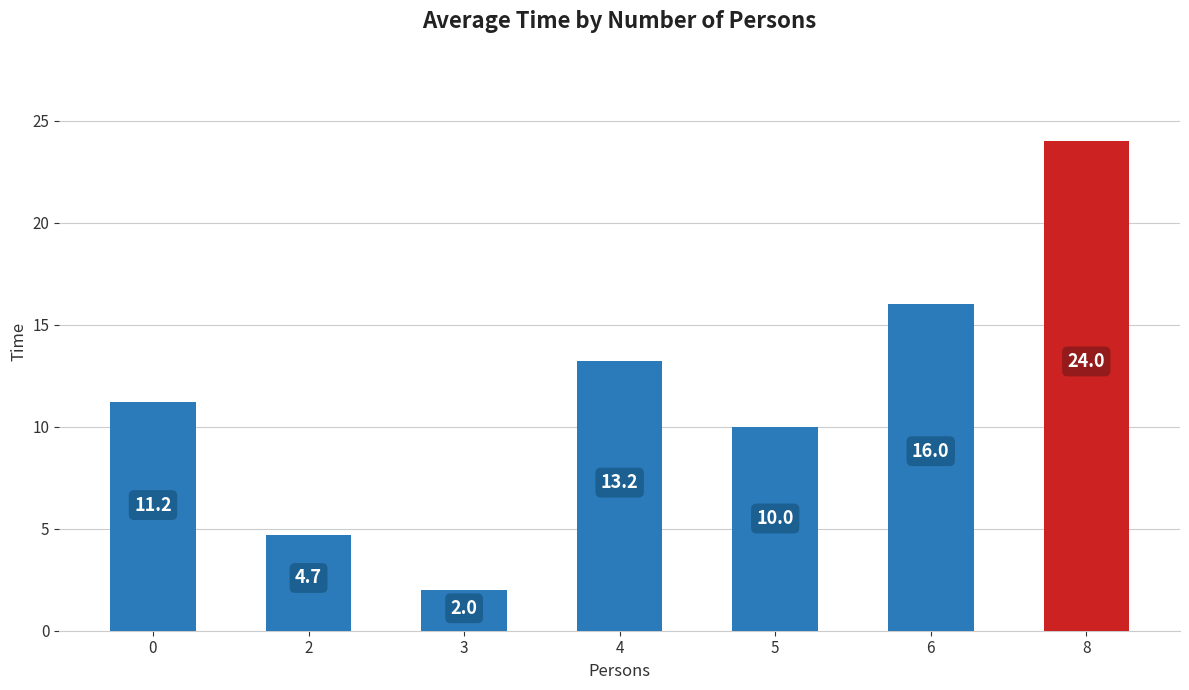

Count the number of data series in this chart.

1